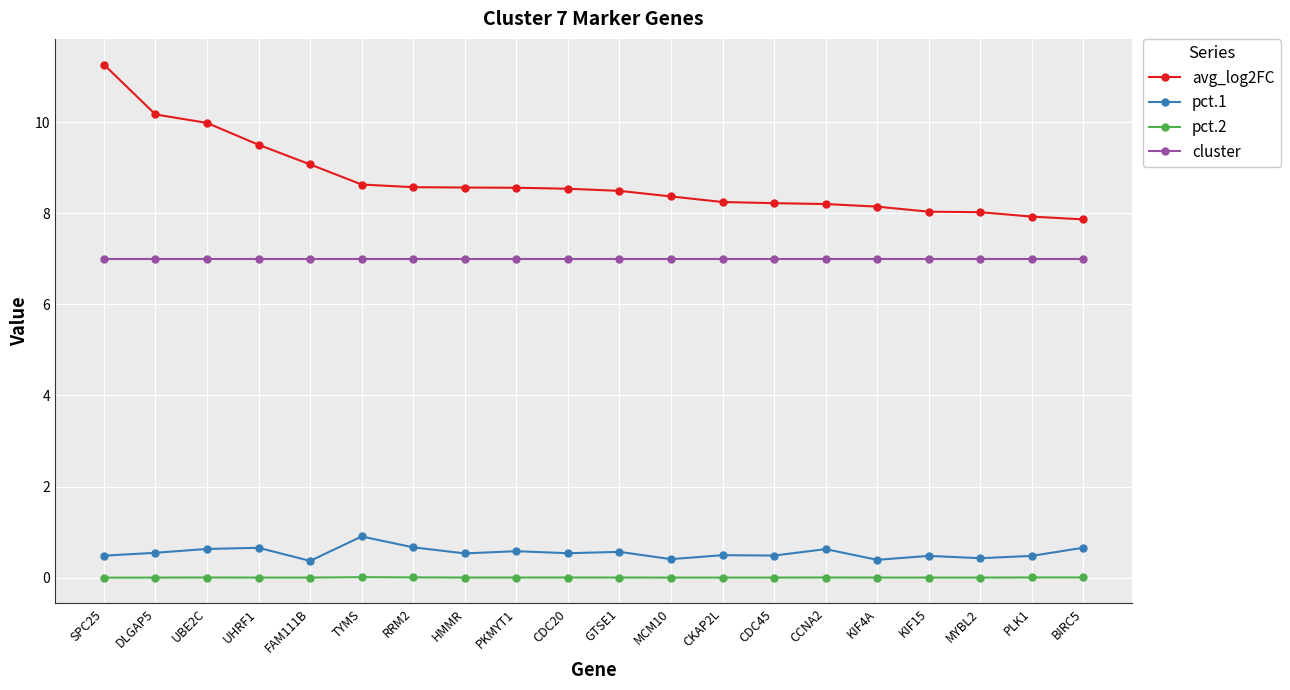

Between PKMYT1 and KIF4A, which series saw the biggest shift?

avg_log2FC